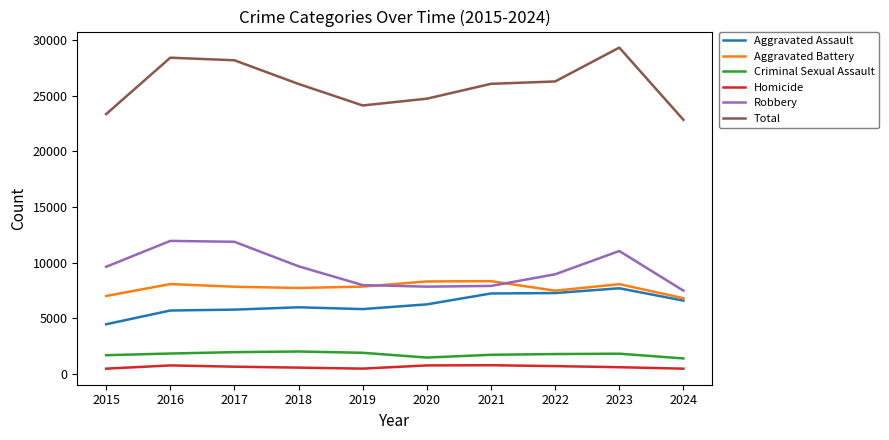

At 2018, list the series in order from largest to smallest.

Total, Robbery, Aggravated Battery, Aggravated Assault, Criminal Sexual Assault, Homicide